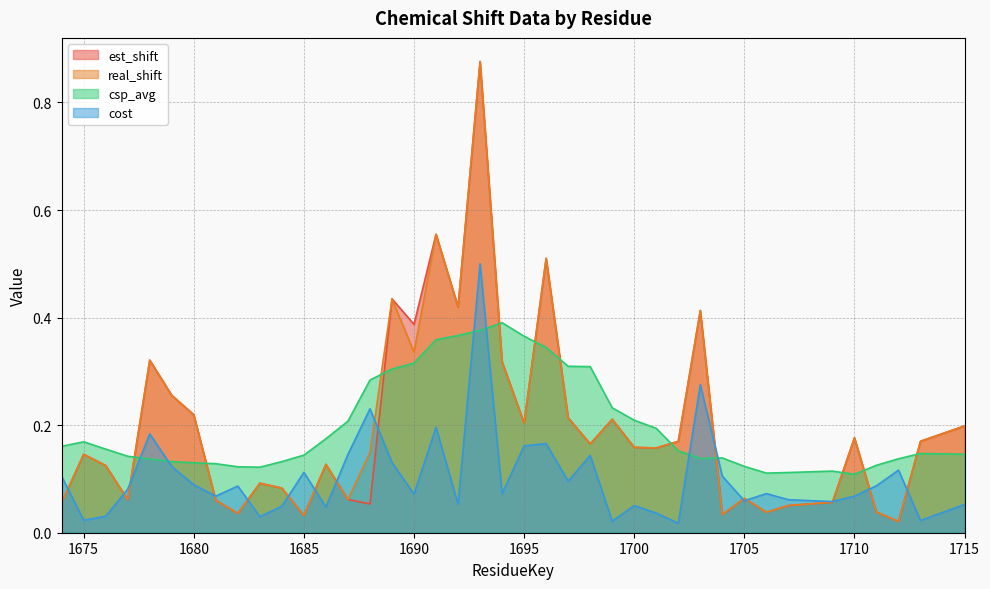

True or false: csp_avg has a value of 0.4 at 1694.

True